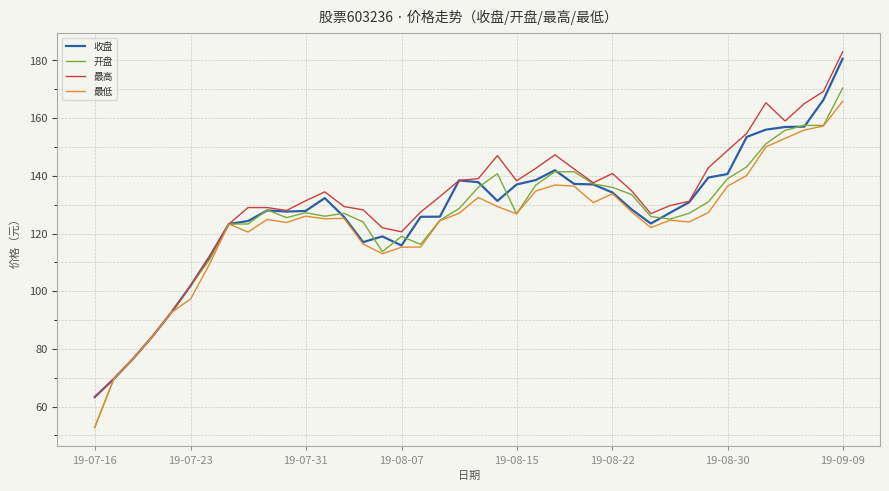

What is the minimum value shown in the chart?

52.7